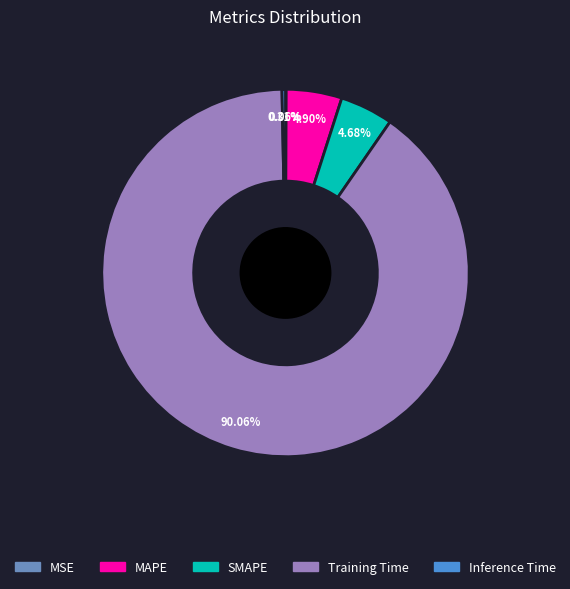

True or false: Training Time accounts for 90% of the total.

True